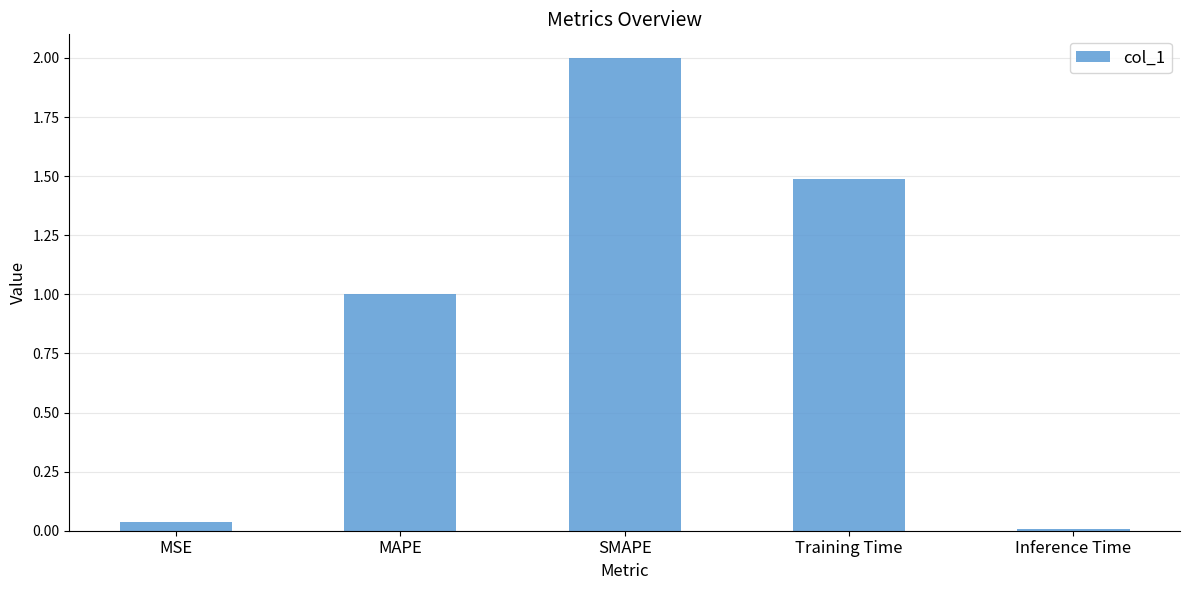

Does the chart contain stacked bars?

No